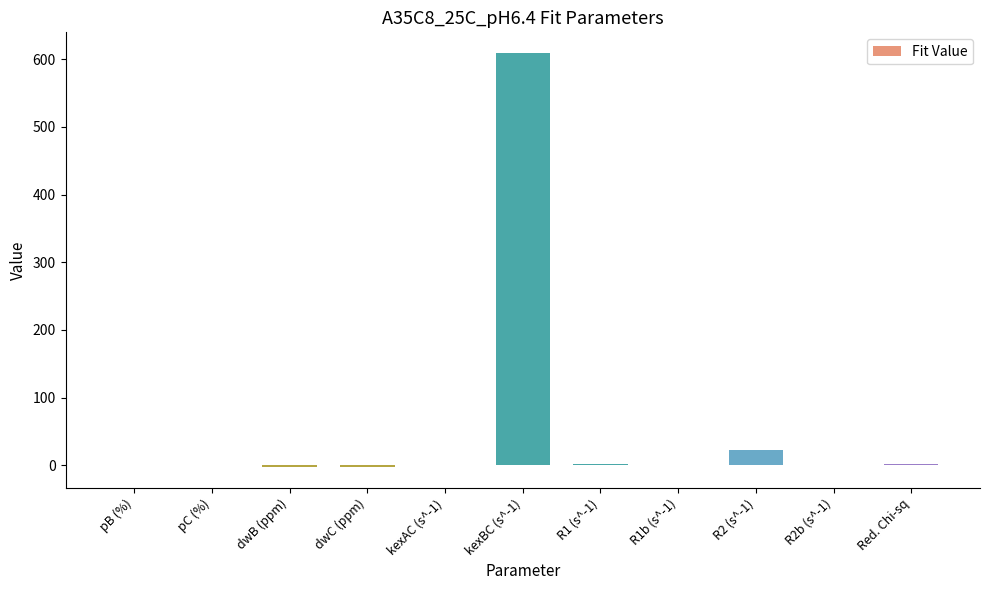

Between pB (%) and kexBC (s^-1), which is larger?

kexBC (s^-1)